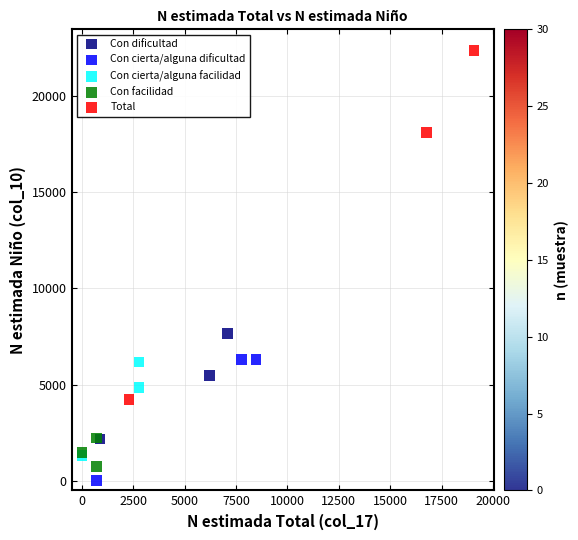

Which series contains the highest Y value?

Total